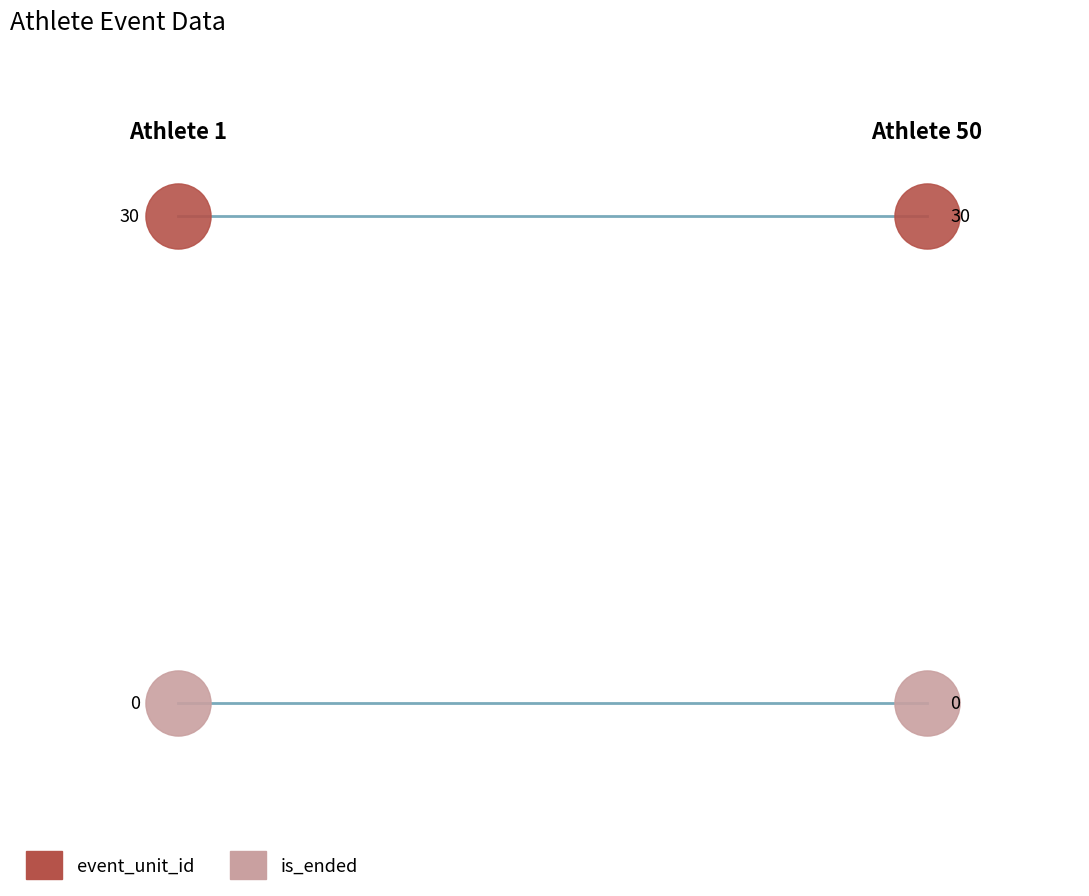

Which series reaches the minimum Y coordinate?

is_ended